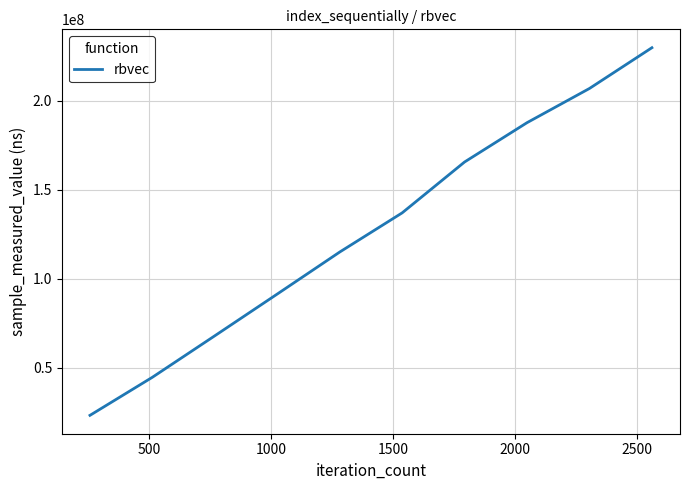

What is the difference between the maximum and minimum values?

206398762